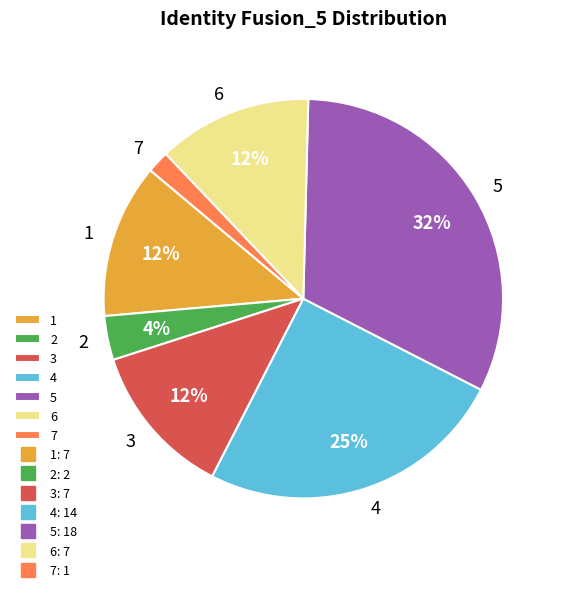

The 1 slice represents 12% of the pie. True or false?

True